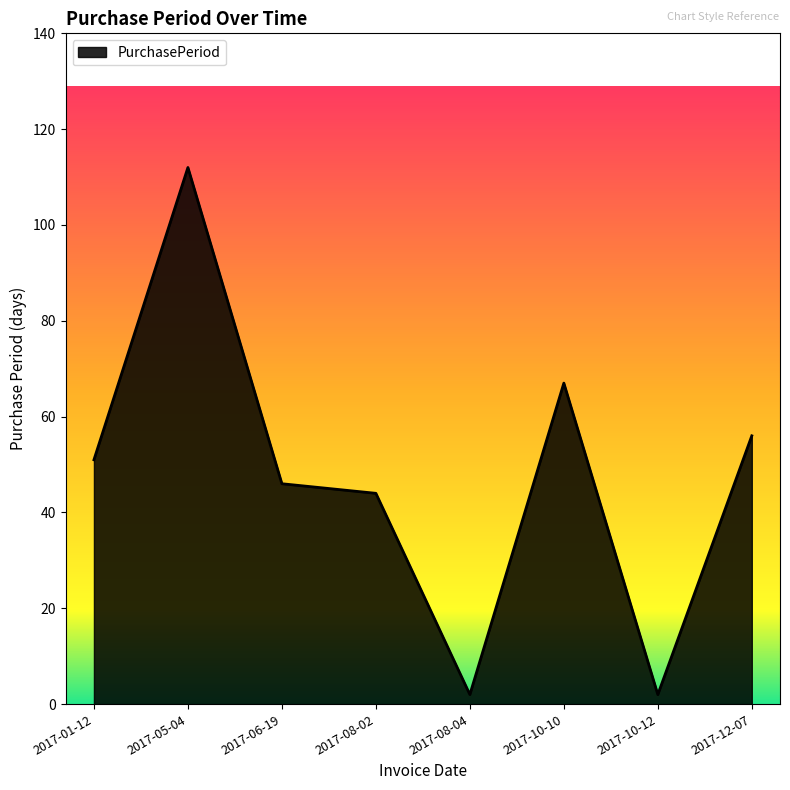

What is the difference between the maximum and minimum values?

110